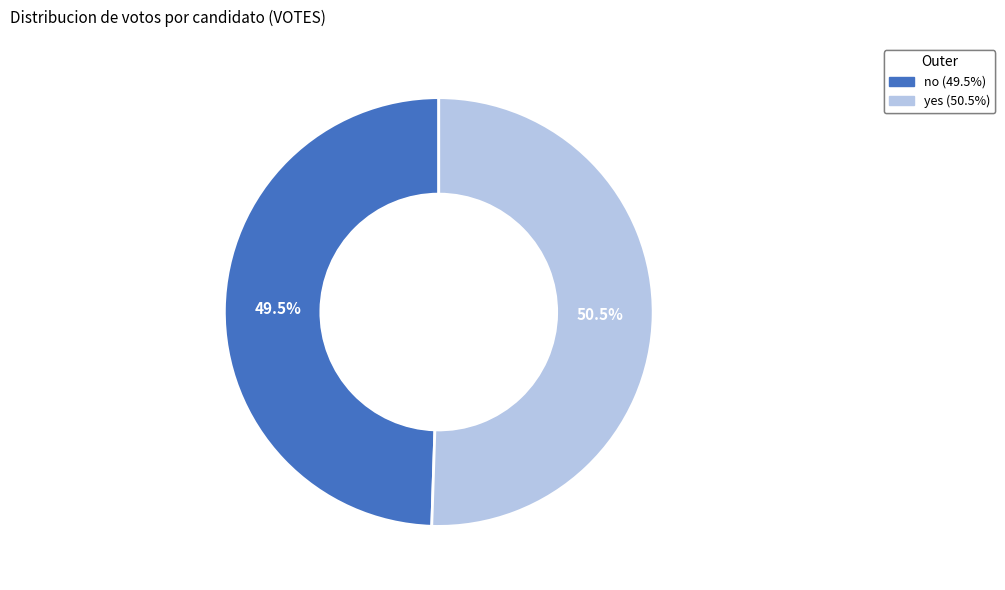

How much of the chart is everything except yes (50.5%)?

49.5%